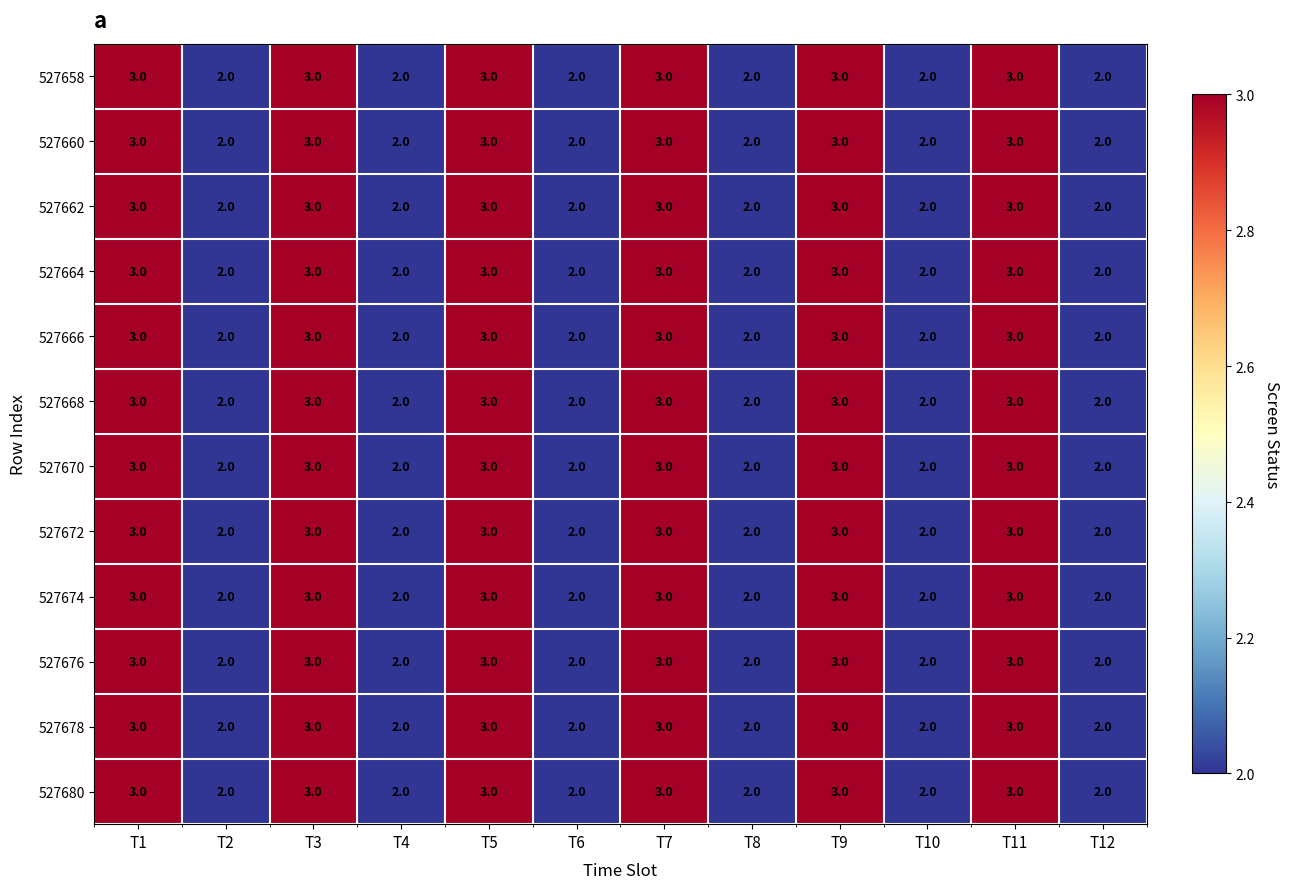

The 527658 series shows 3 at T1. True or false?

True